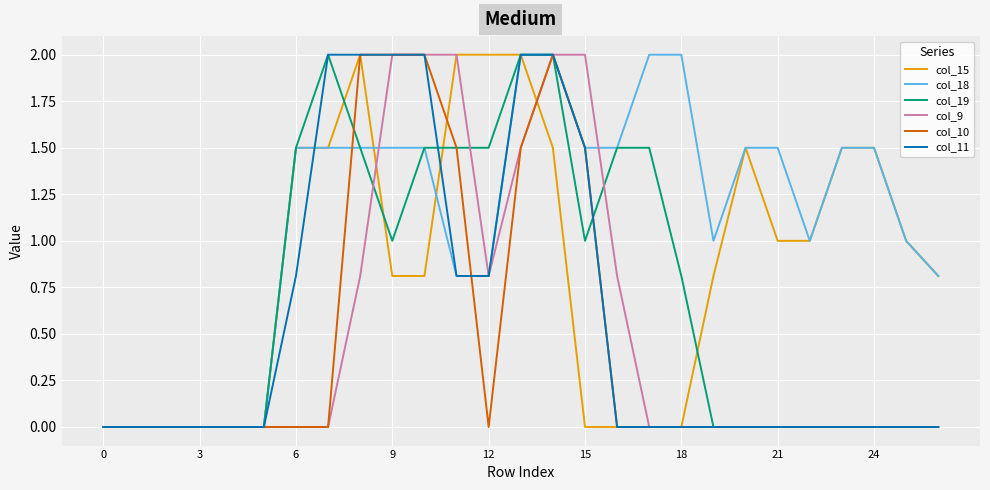

What is the difference between the second highest and second lowest values in the col_15 series?

2.0